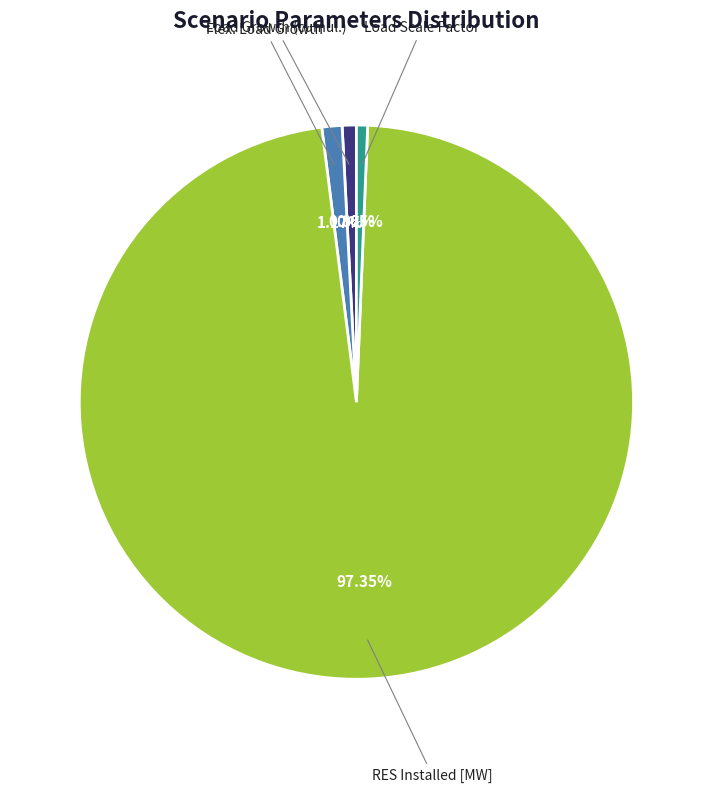

Does Load Scale Factor represent more than half of the total?

No